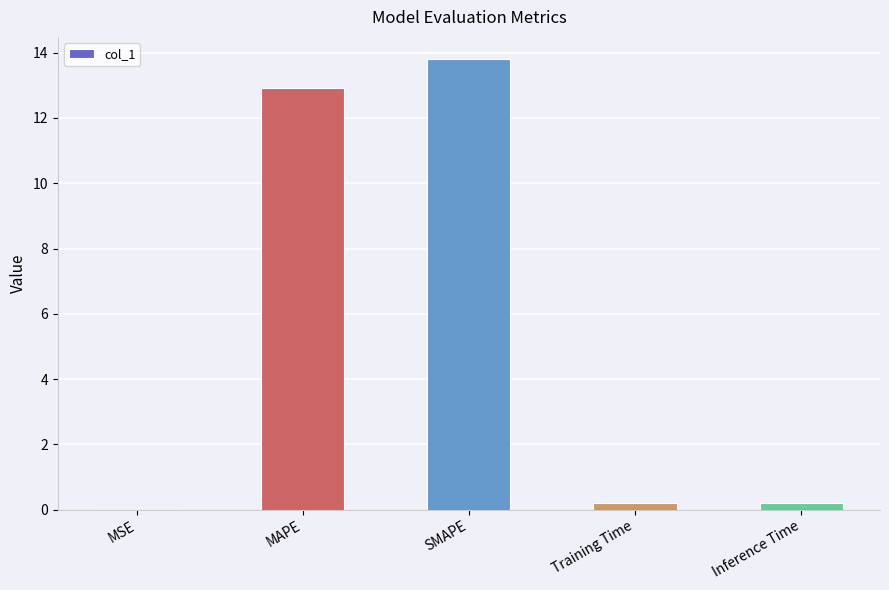

What is the maximum value shown in the chart?

13.8